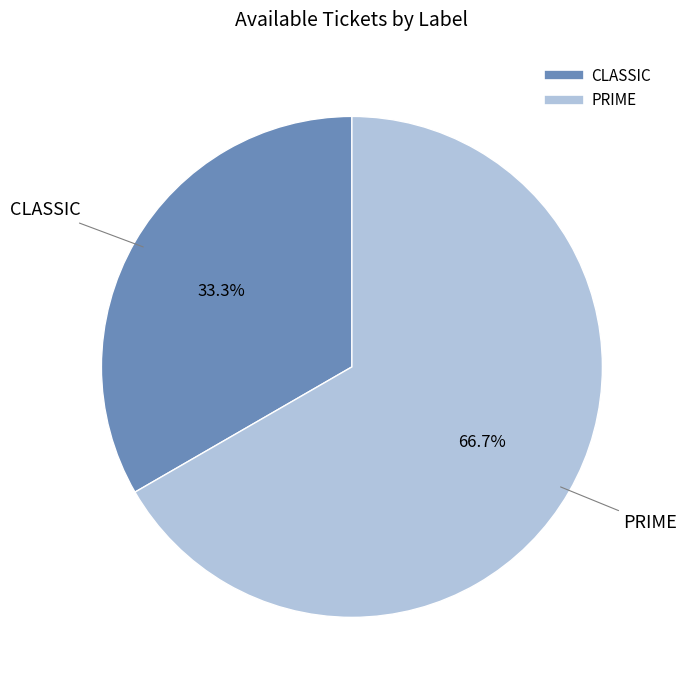

To the nearest percent, what portion does PRIME represent?

67%